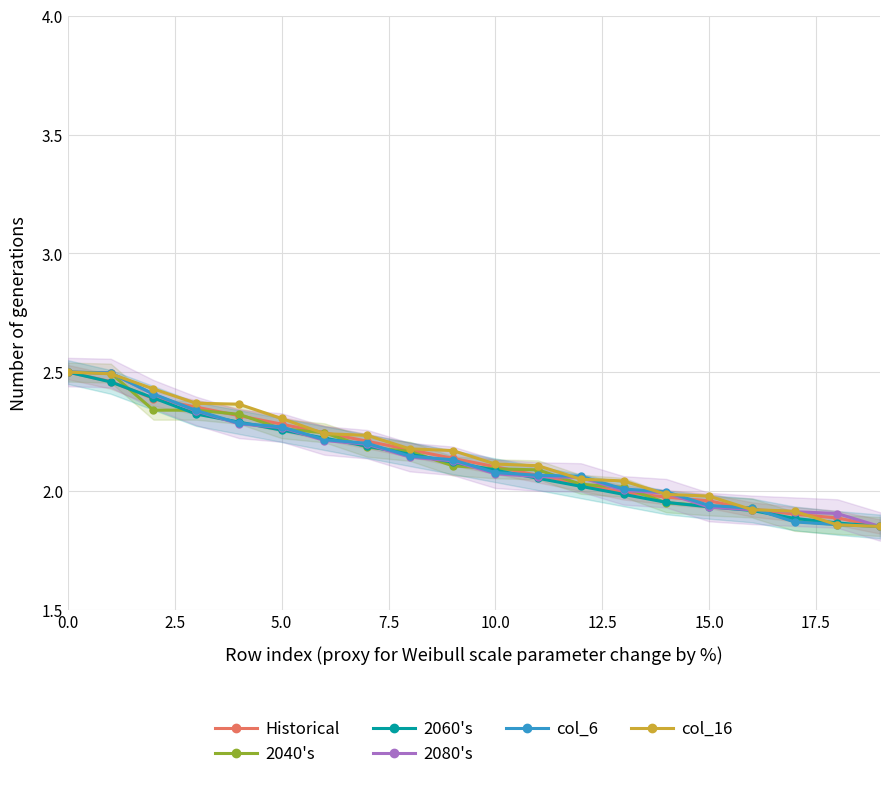

Is this an area chart (filled region under the line)?

No